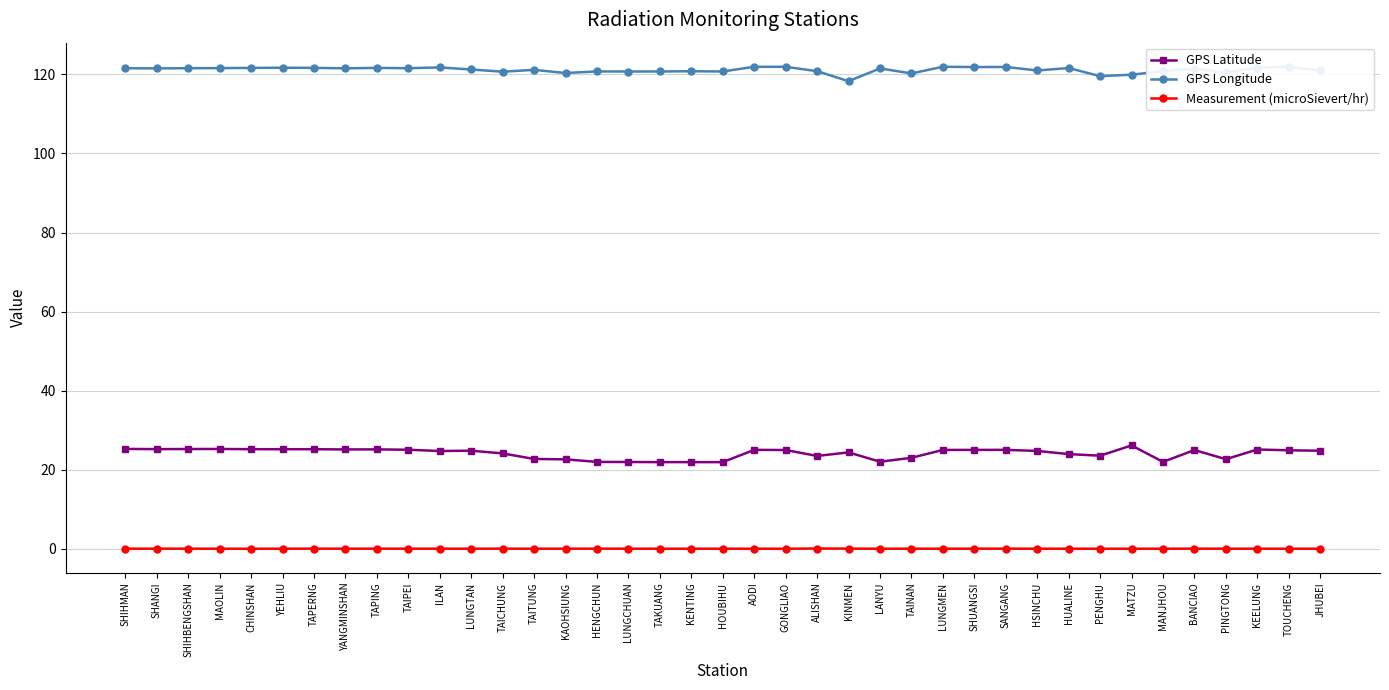

True or false: GPS Longitude and GPS Latitude intersect in this chart.

False